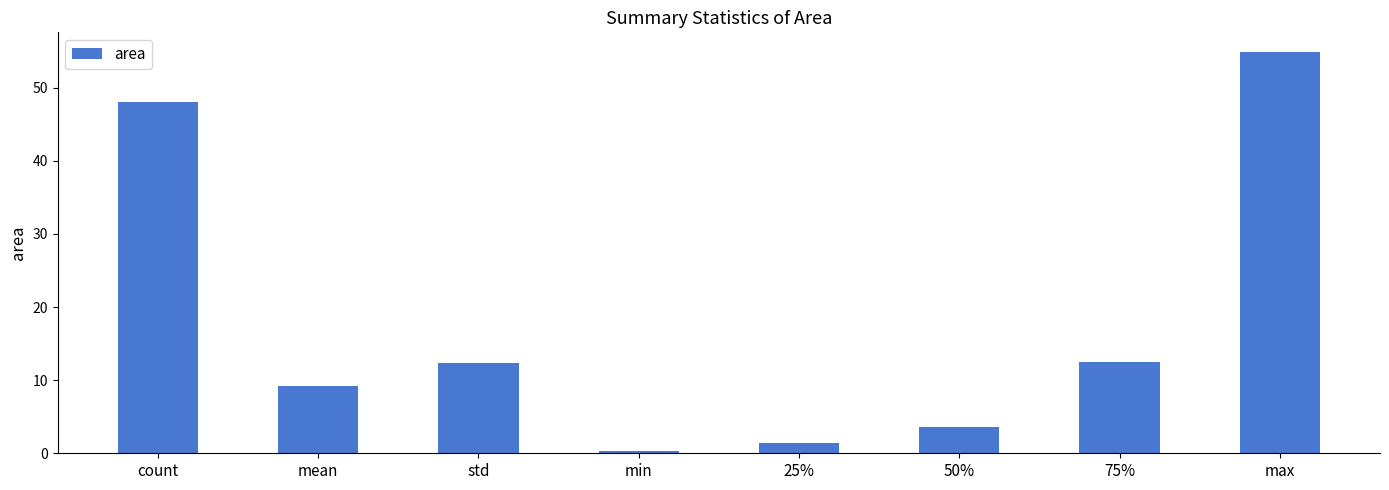

What is the greatest value displayed?

54.8